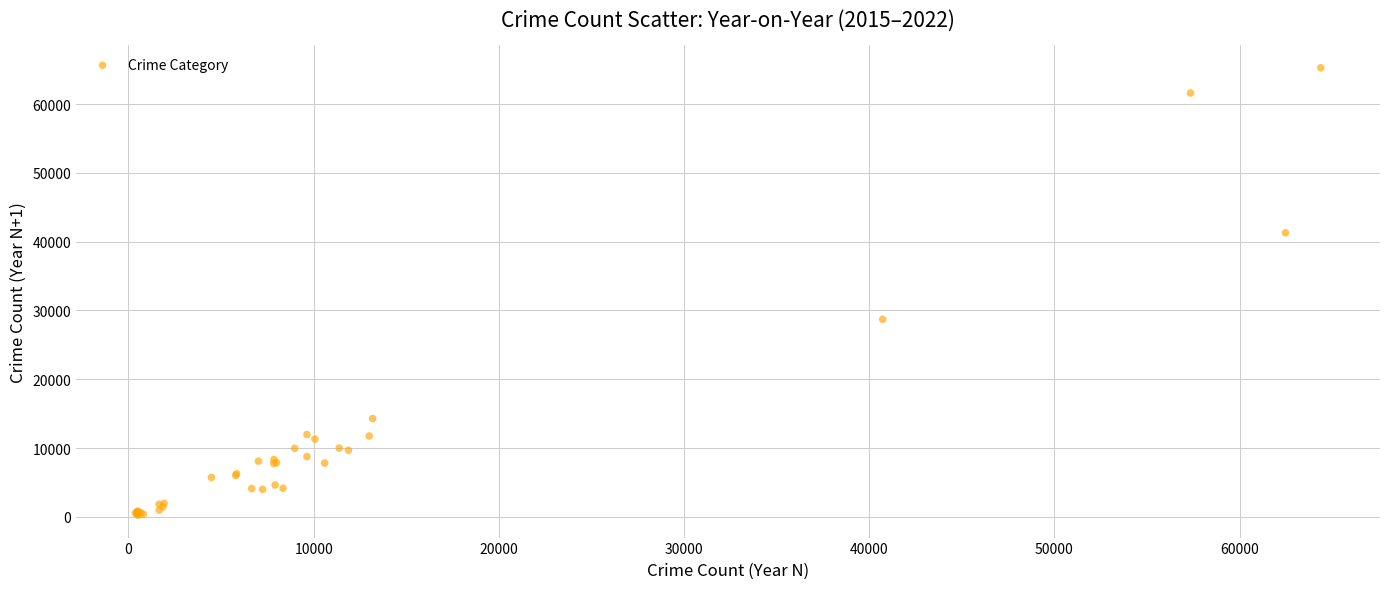

What Y value in the scatter plot is closest to 32754?

28702